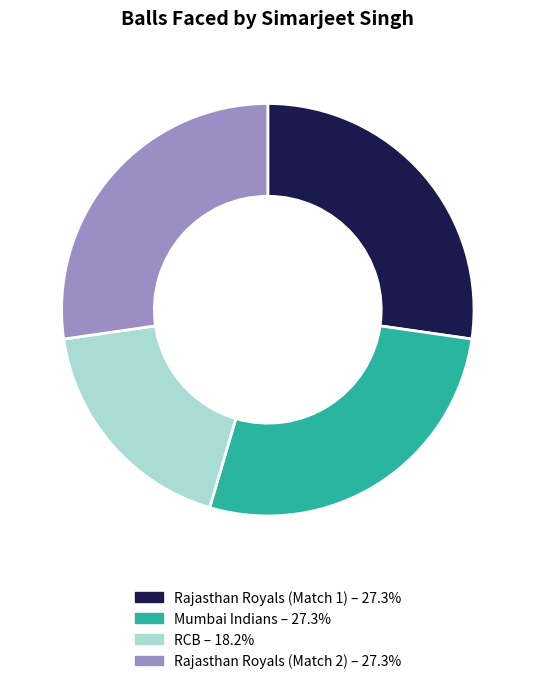

Is there any slice that represents more than half of the pie?

No